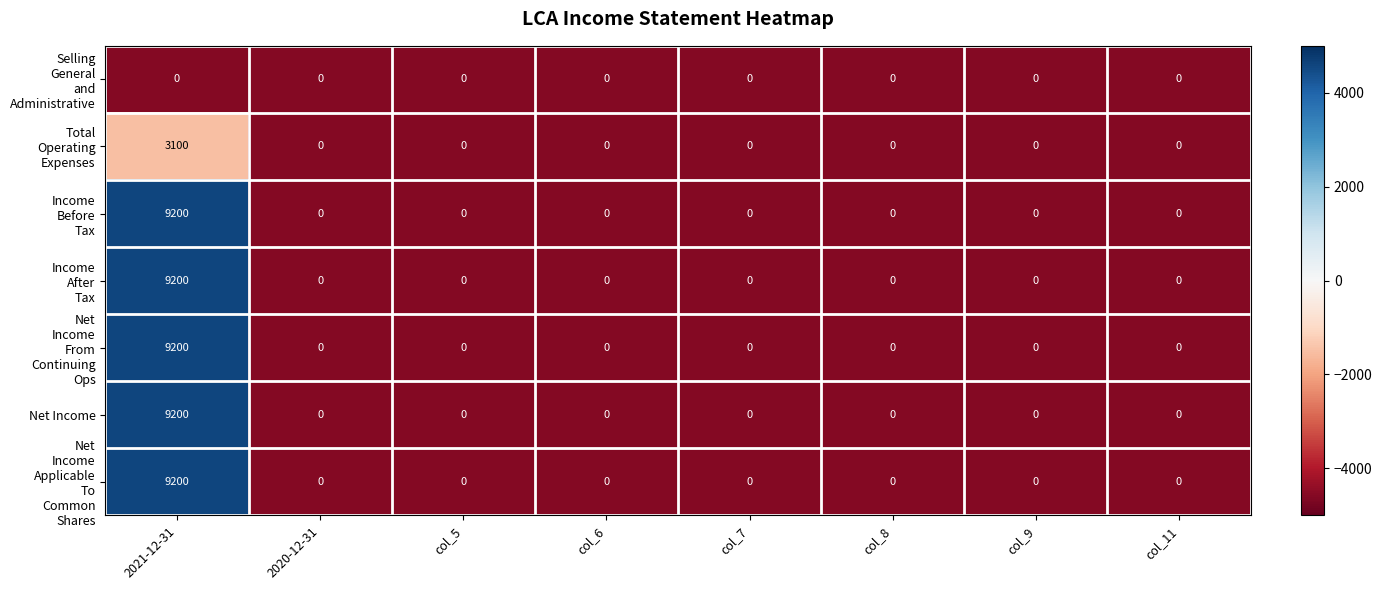

At which category is the sum across all series the highest?

2021-12-31